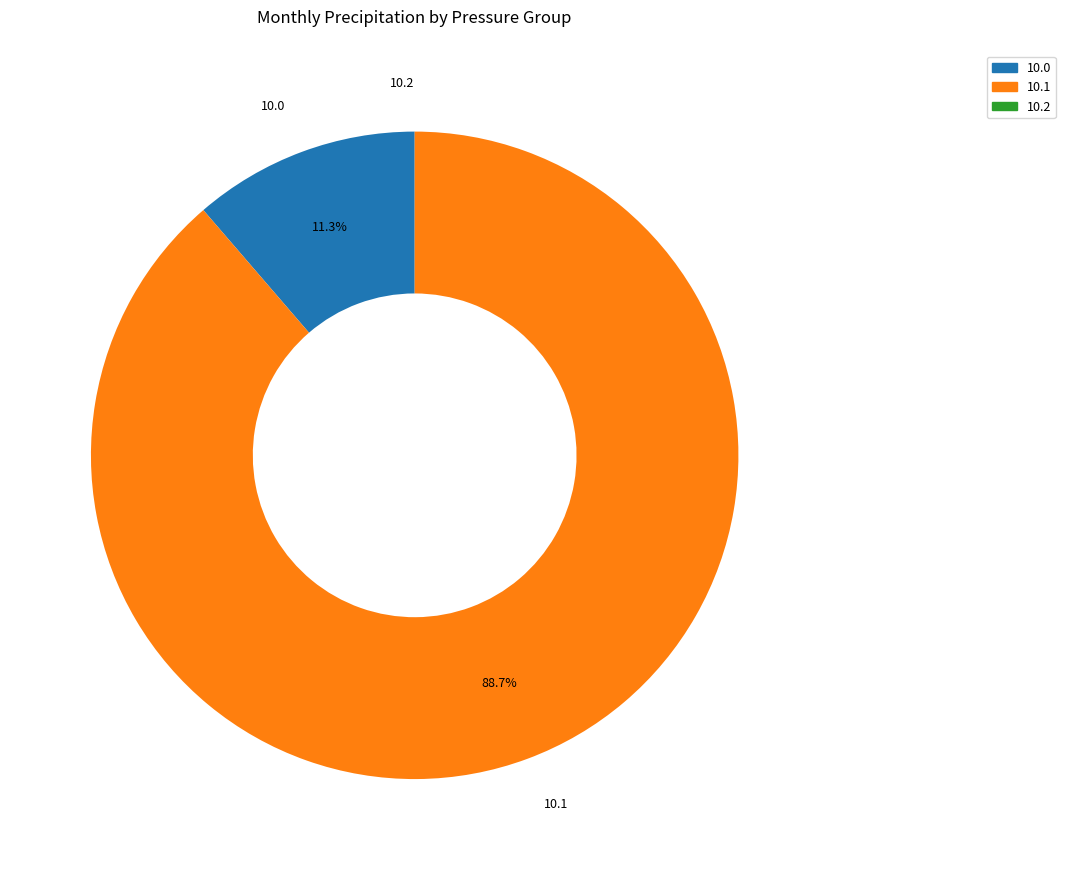

Does any single category account for the majority?

Yes